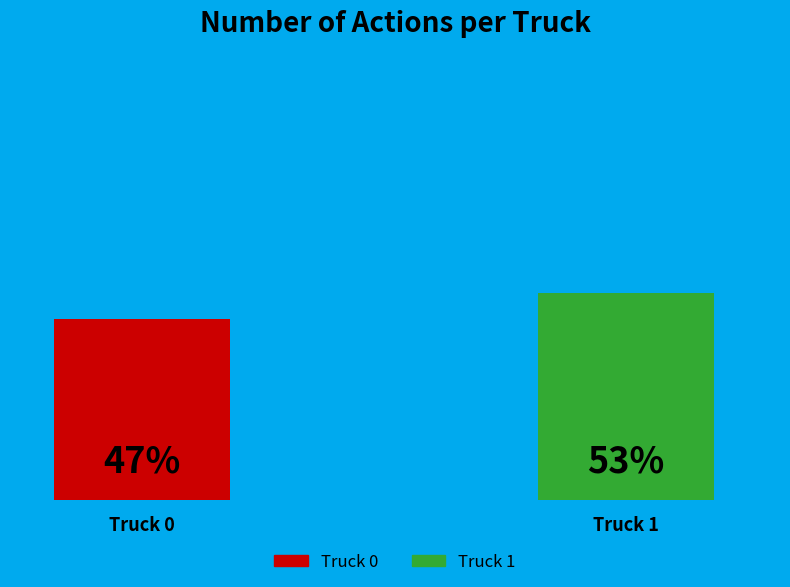

What is the total percentage of Truck 1 and Truck 0?

100.0%